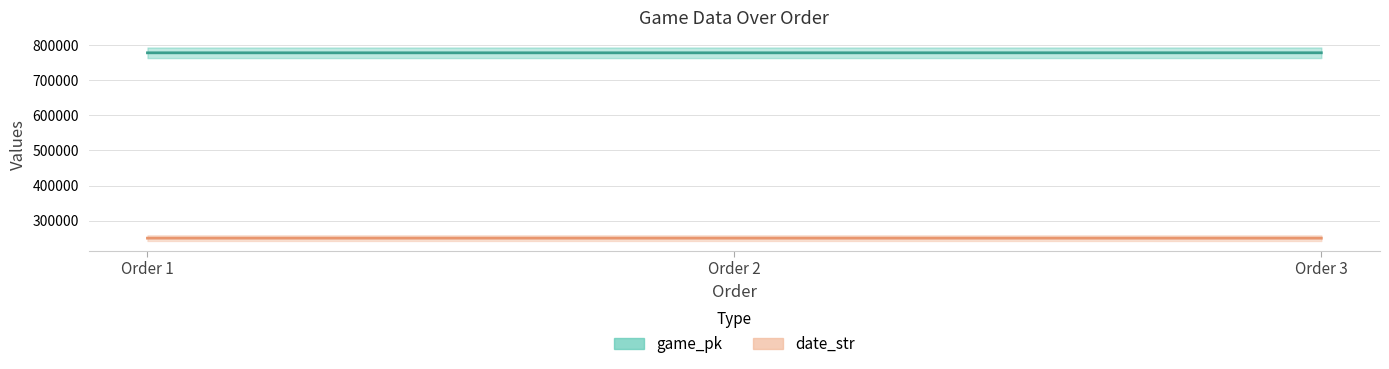

Which series has the widest spread of values?

game_pk